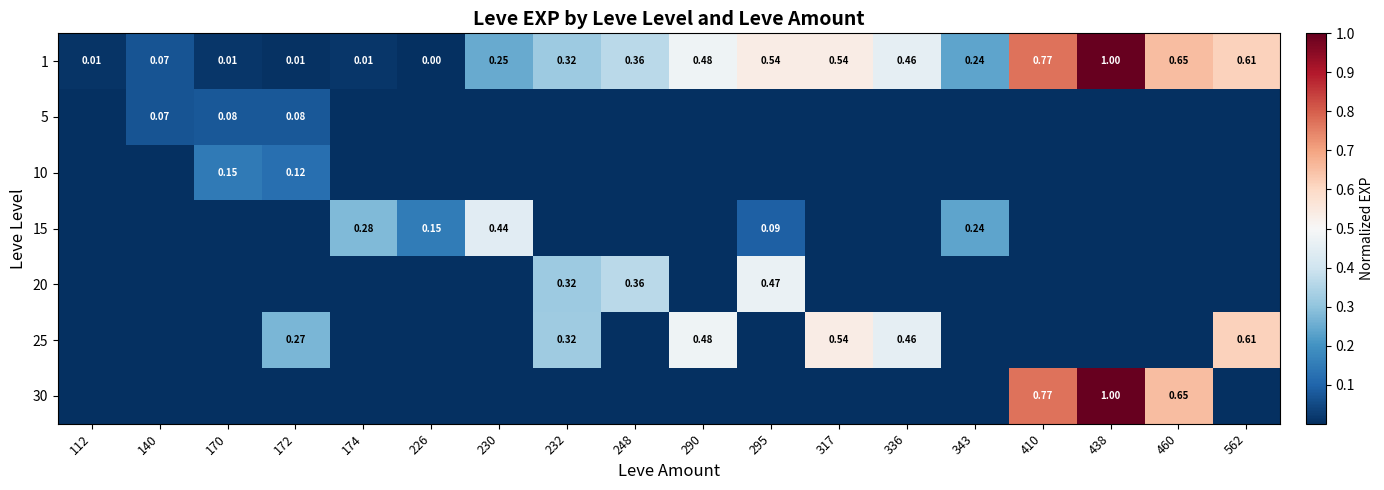

How many distinct data groups are displayed?

7